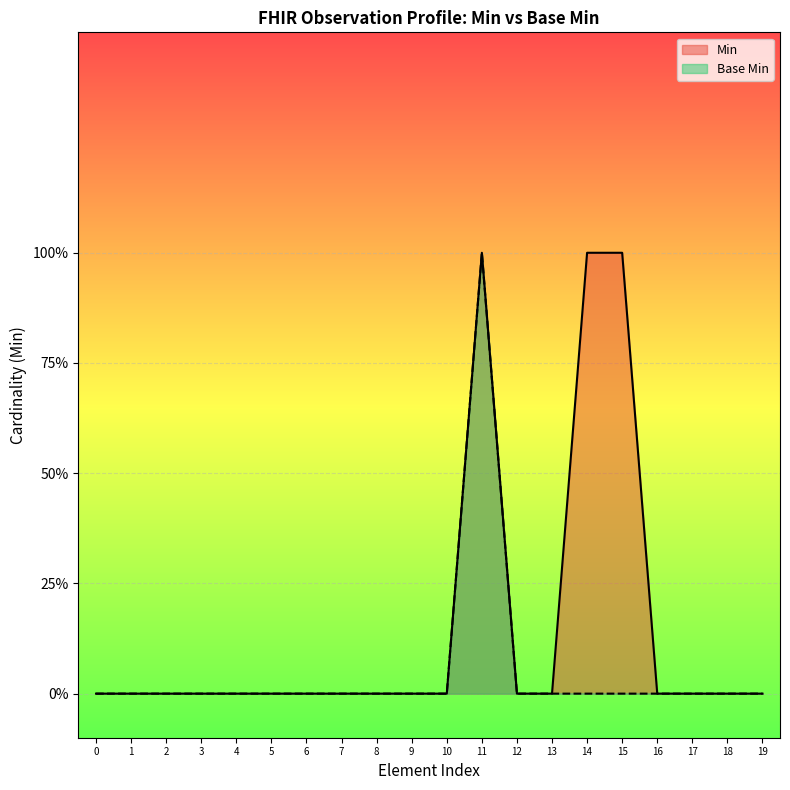

Which series has the largest total across all categories?

Min